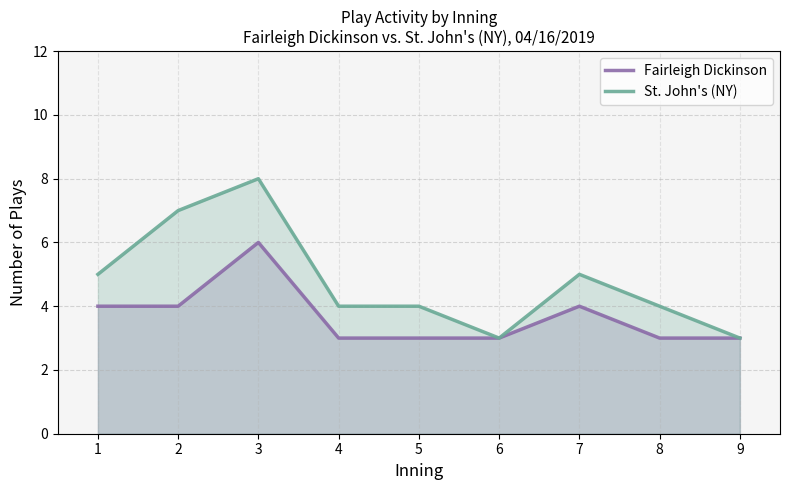

Is the value of St. John's (NY) at 7 greater than the value of Fairleigh Dickinson at 9?

Yes